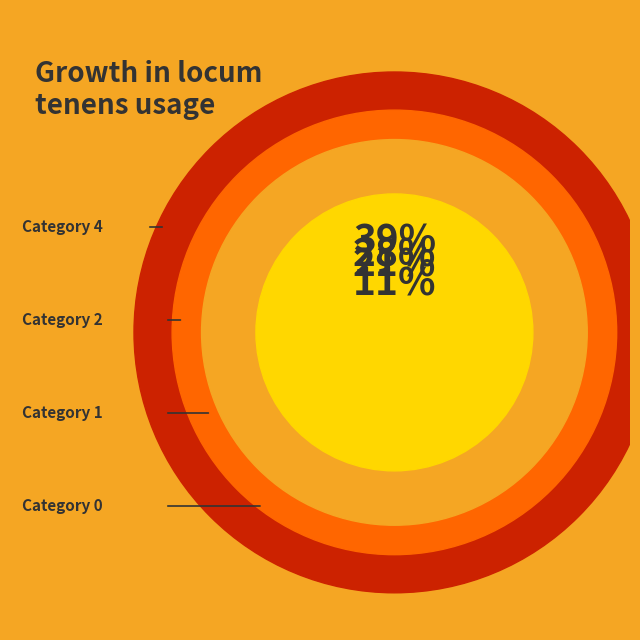

Which slice is the largest?

4